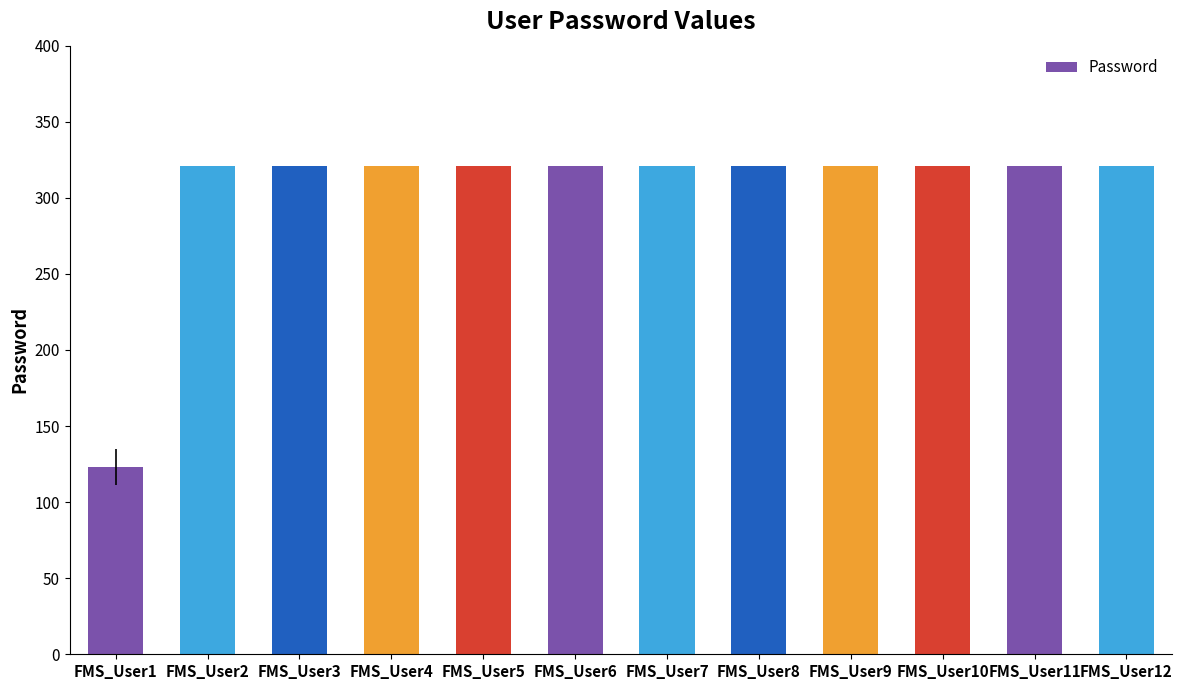

What is the smallest value displayed?

123